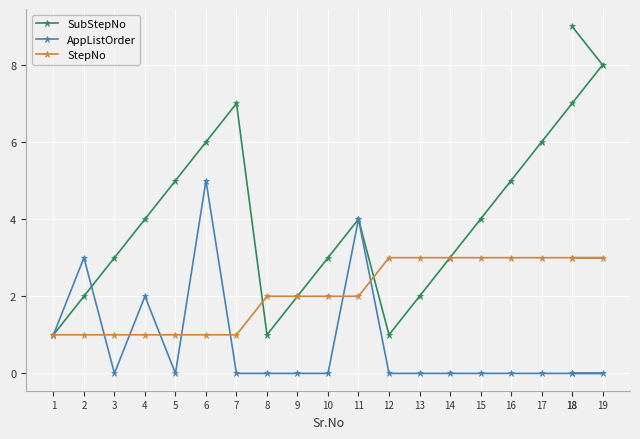

What are all the series names shown in the legend?

SubStepNo, AppListOrder, StepNo